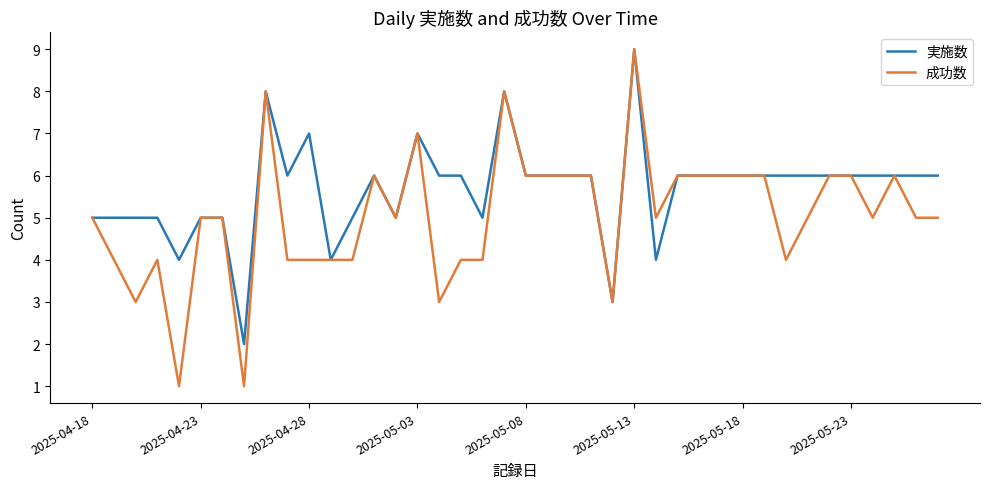

What is the average value of the 成功数 series?

5